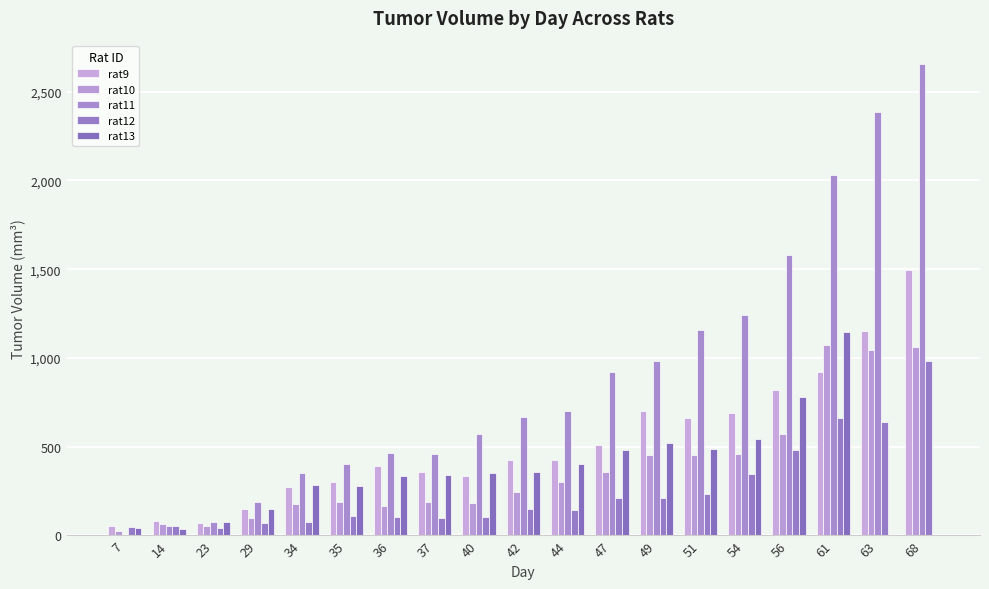

The rat11 series shows 984.8 at 49. True or false?

True